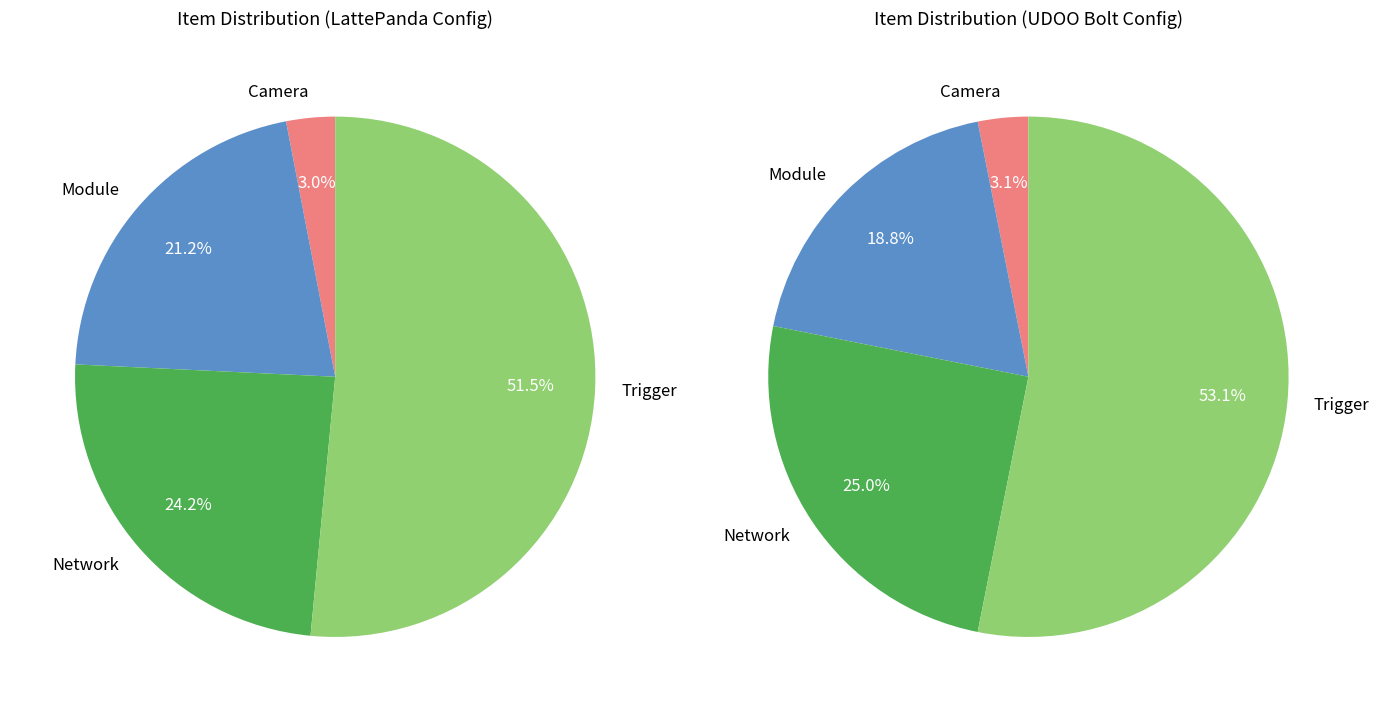

Does Camera account for over 50% of the chart?

No